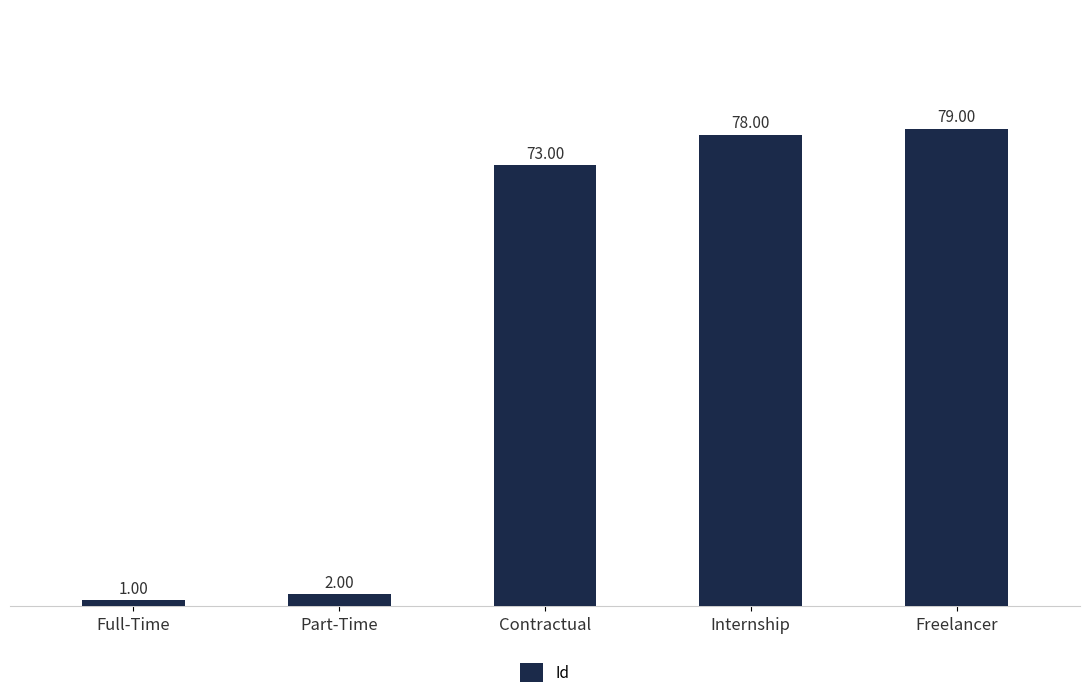

At which category does the chart reach its peak across all series?

Freelancer